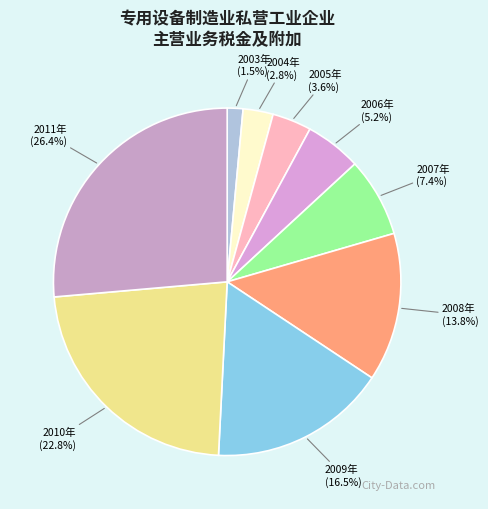

How many segments does this pie chart have?

9